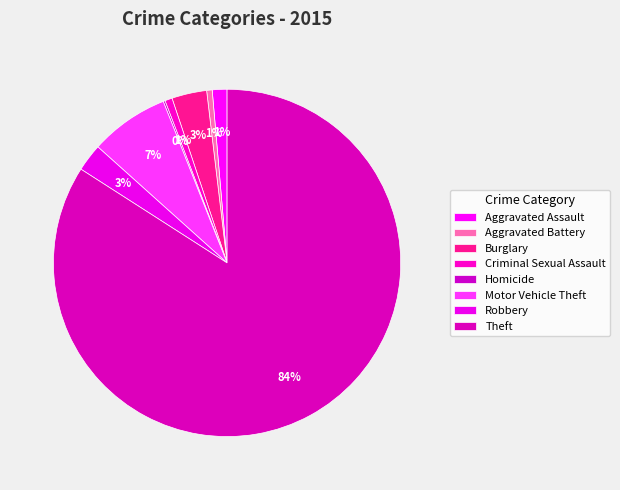

To the nearest percent, what portion does Criminal Sexual Assault represent?

1%